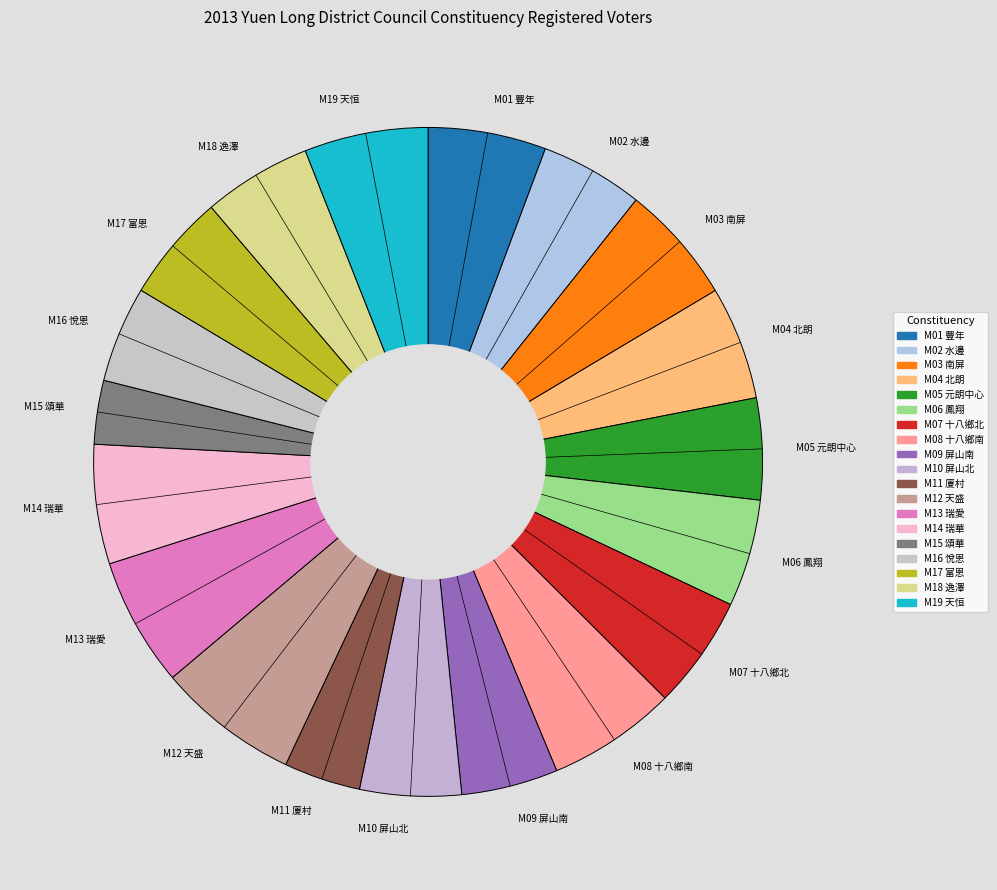

Which category has the biggest portion of the pie?

M12 天盛